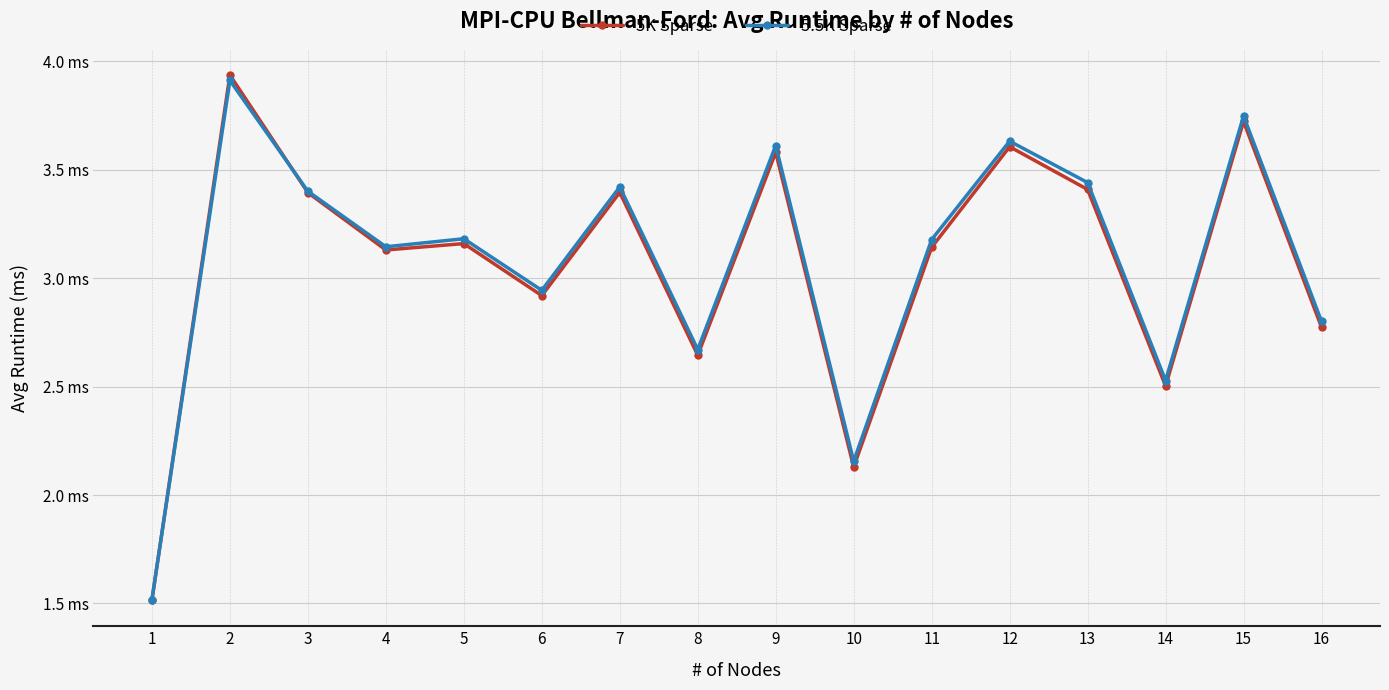

At which label is 5.5K Sparse closest to 2?

10